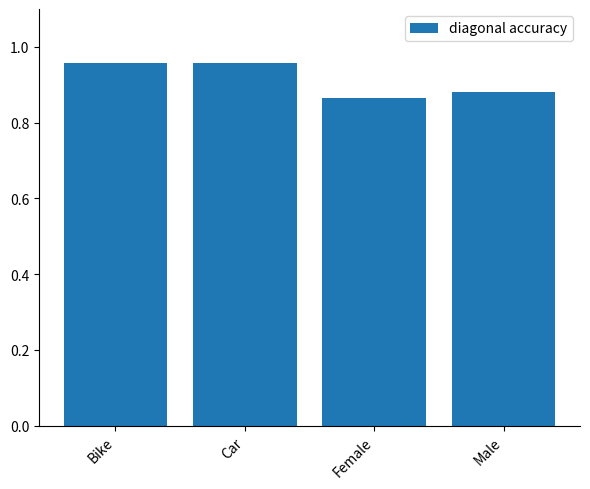

Where is the data nearest to the value 0?

Female